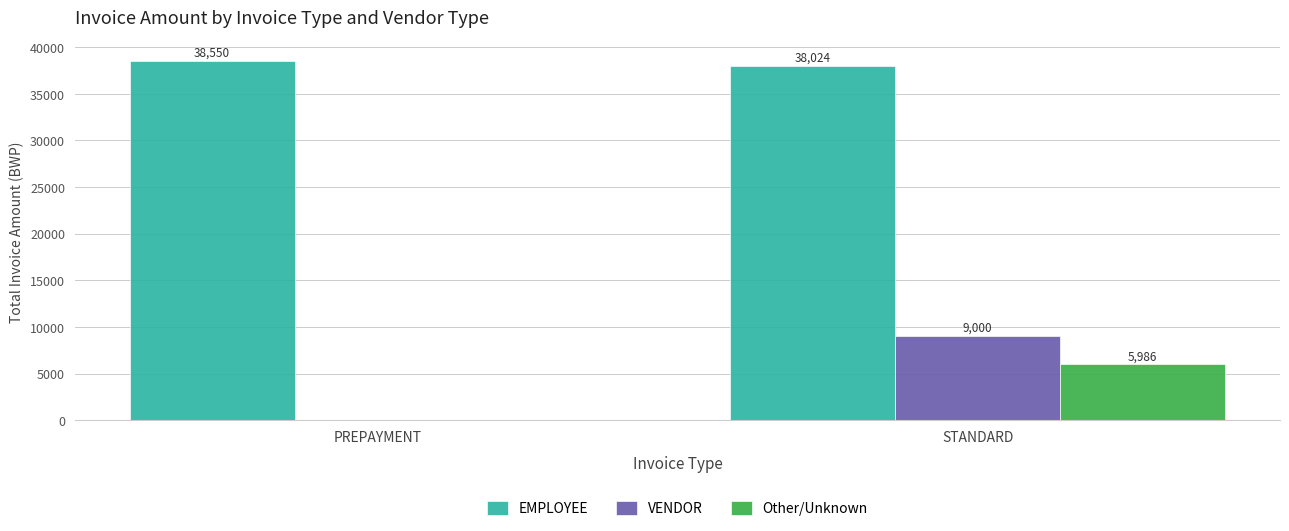

Where is Other/Unknown nearest to the value 2993?

PREPAYMENT